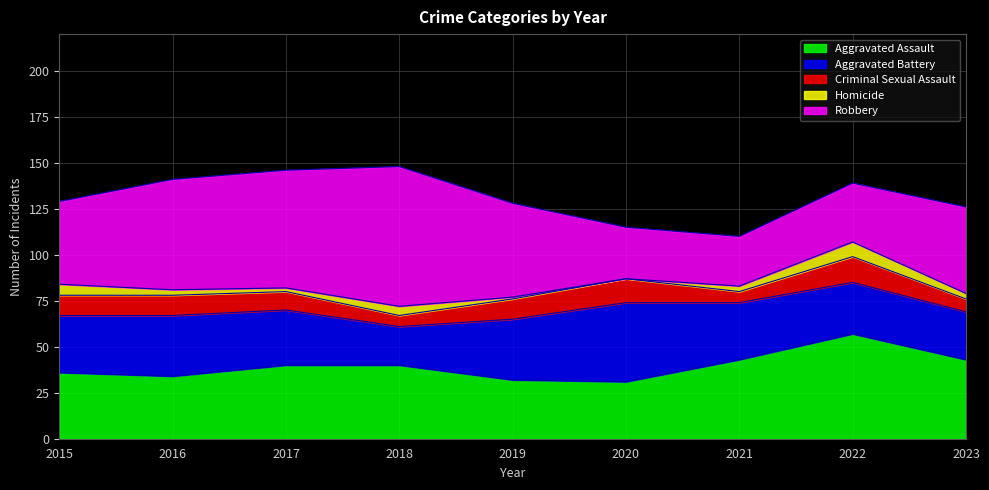

What is the value of the Aggravated Battery point at the 7th from the left?

31